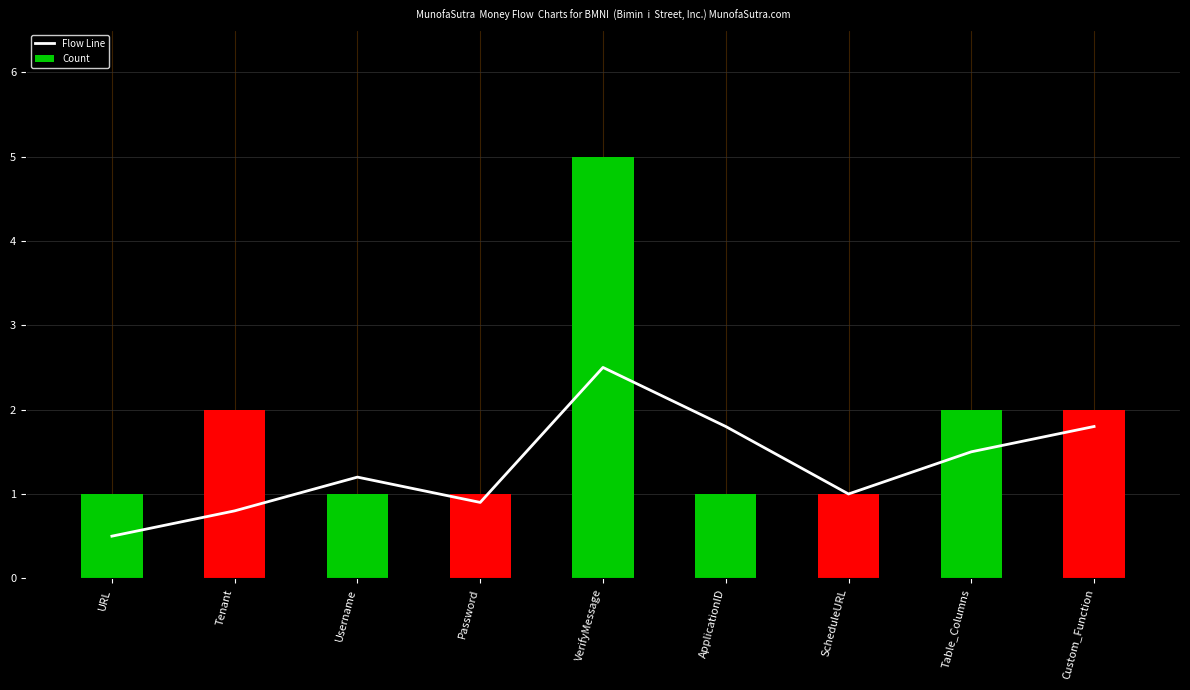

What is the difference between the maximum and minimum values in the Flow Line series?

2.0